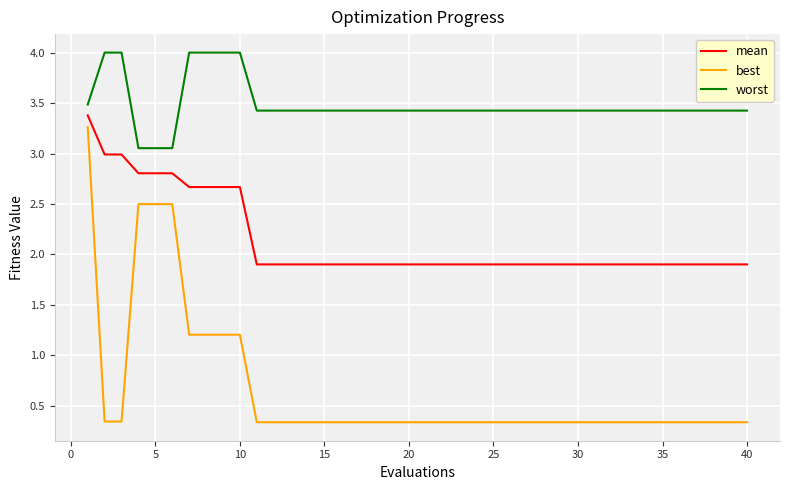

Which series has the largest total across all categories?

worst